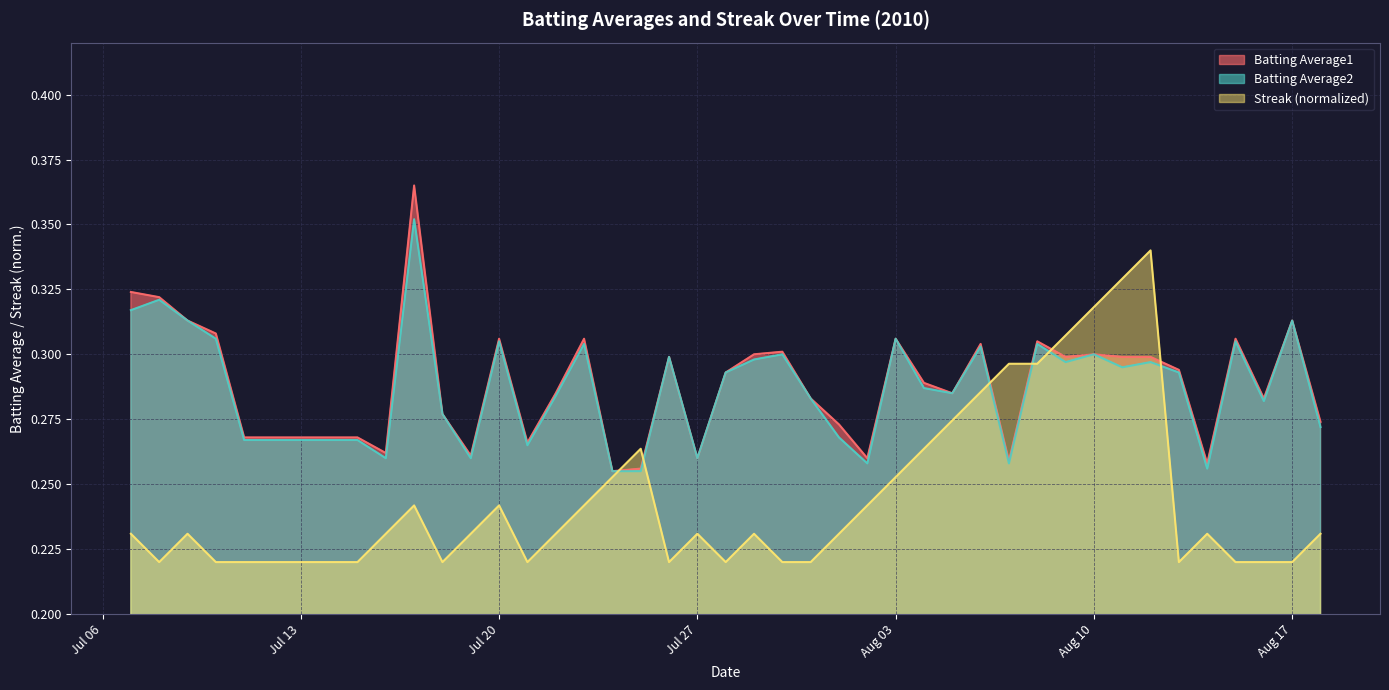

Does the chart display data point markers on the line(s)?

No